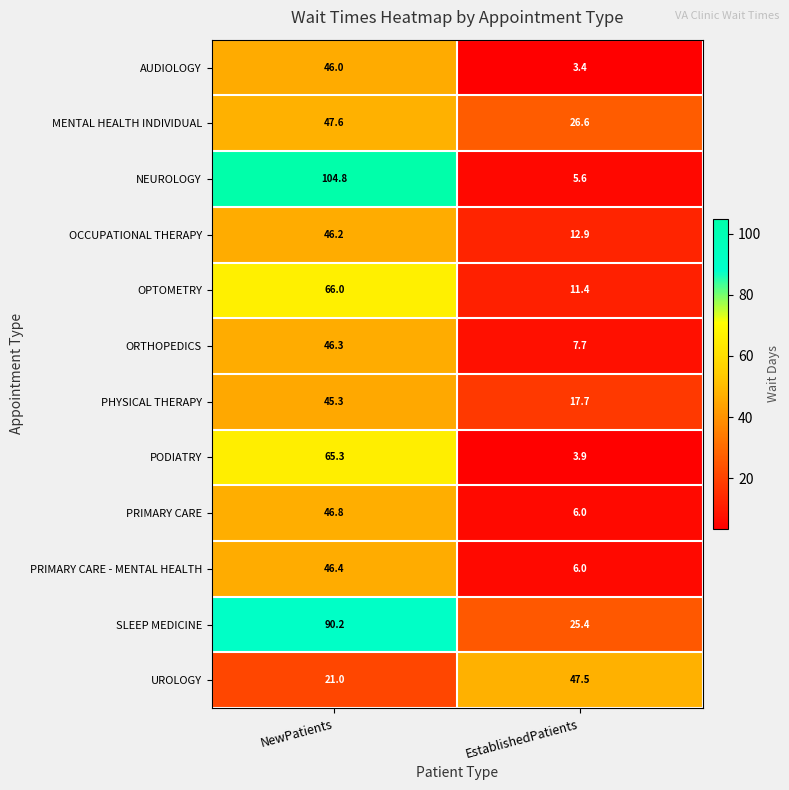

True or false: SLEEP MEDICINE has a value of 25.4 at EstablishedPatients.

True